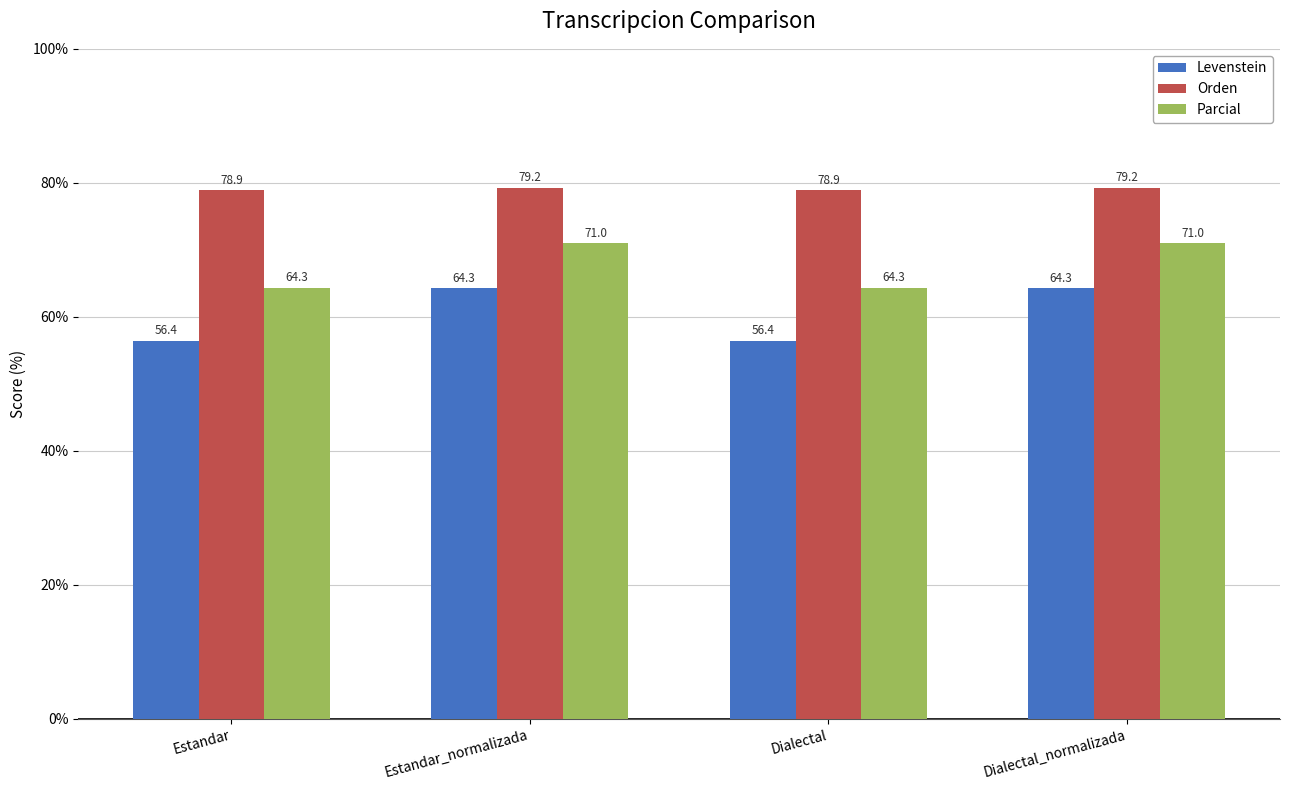

At how many categories does at least one series exceed 69?

4